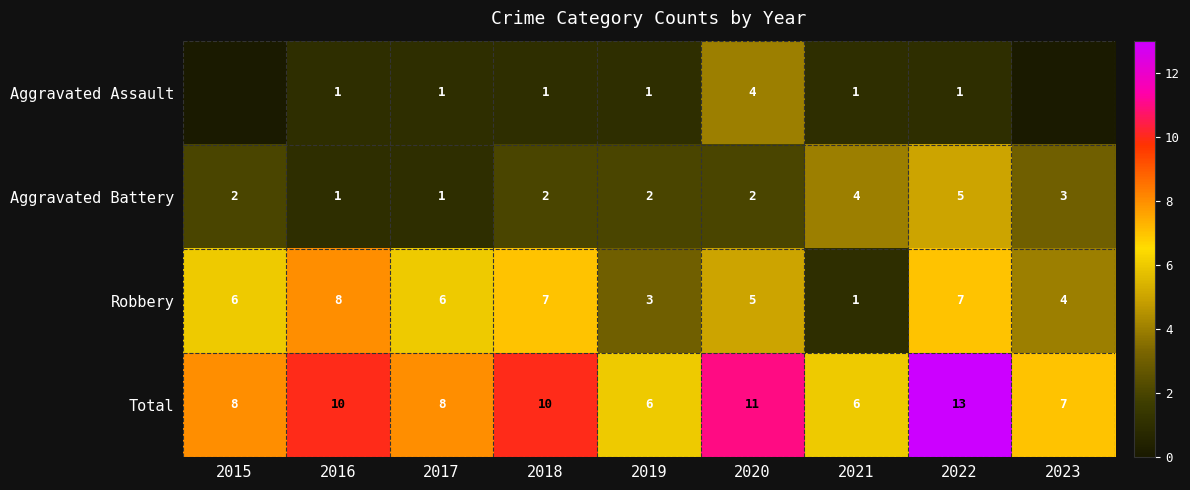

Between 2018 and 2016, which is larger?

2018